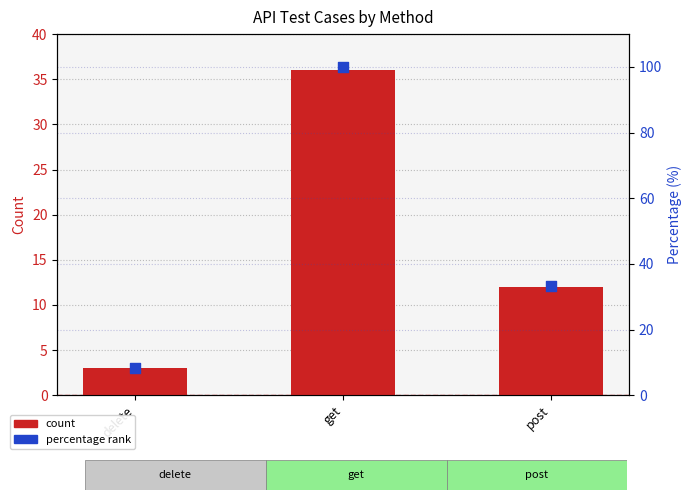

Which series has the widest spread of Y values?

percentage rank